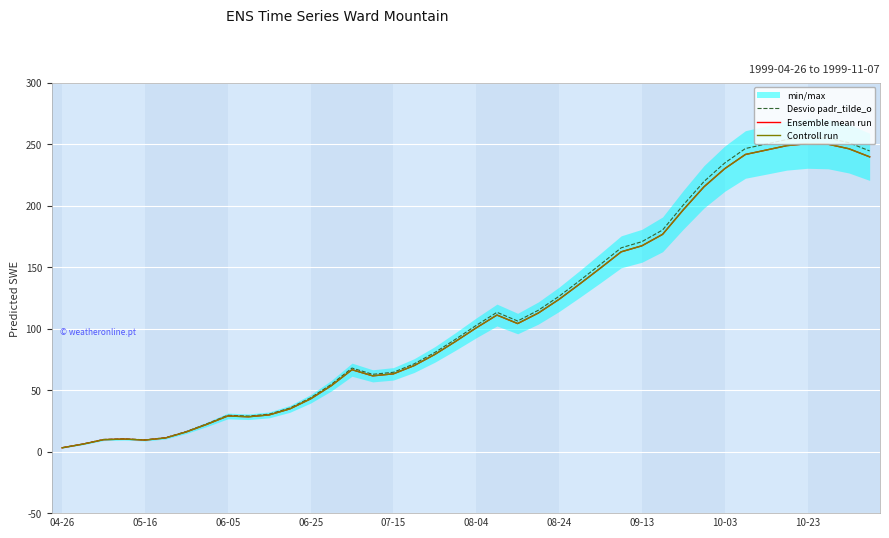

True or false: Controll run and Desvio padr_tilde_o cross at least once.

False